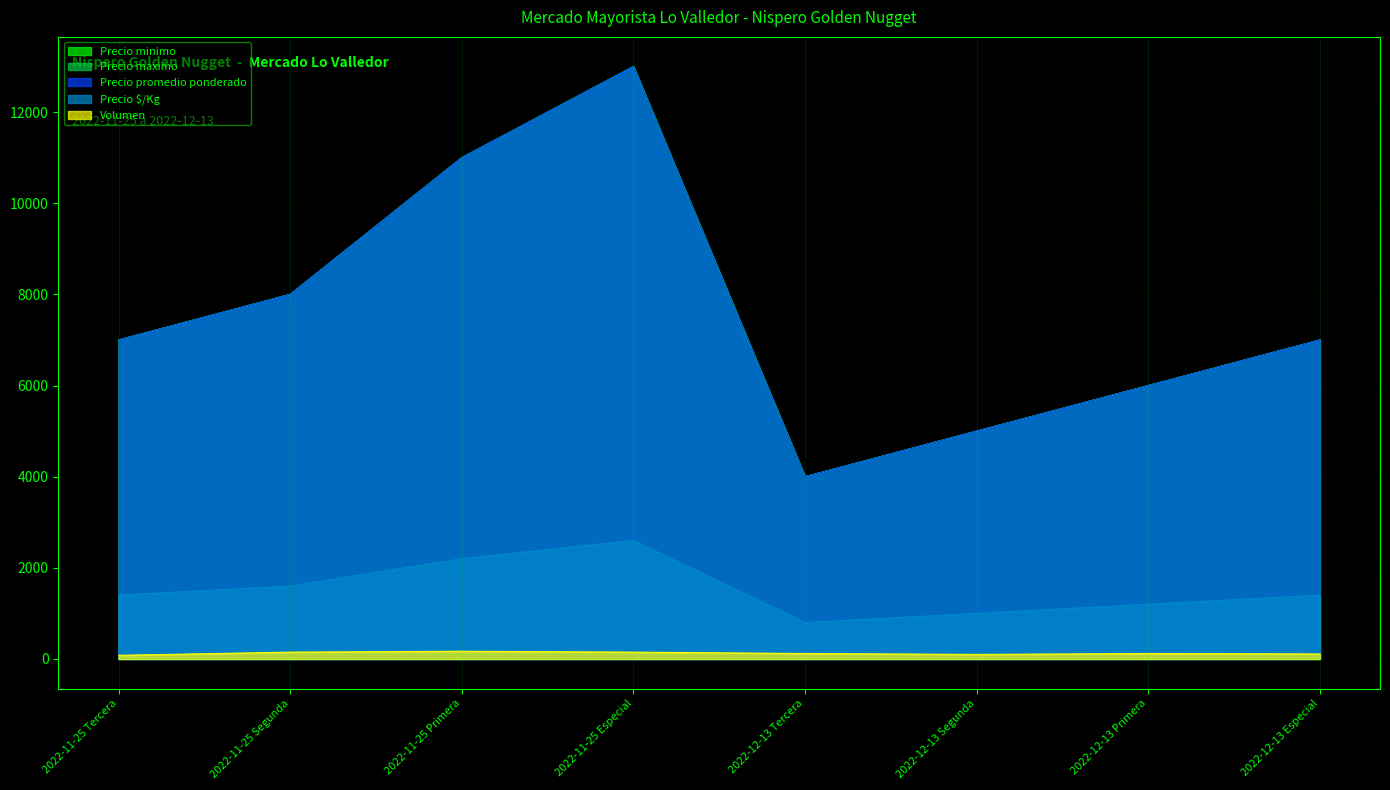

What is the label of the 8th point from the left?

2022-12-13 Especial